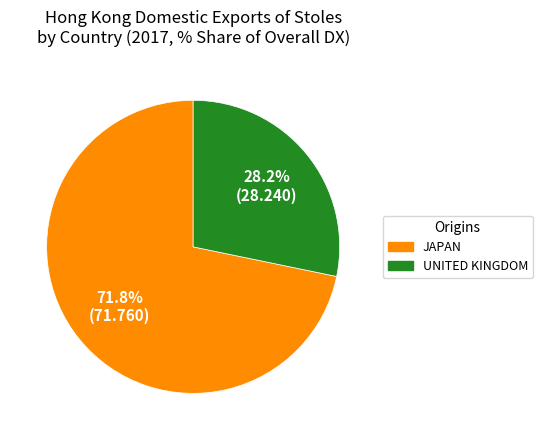

What is the ratio of the value at JAPAN to the value at UNITED KINGDOM?

2.5